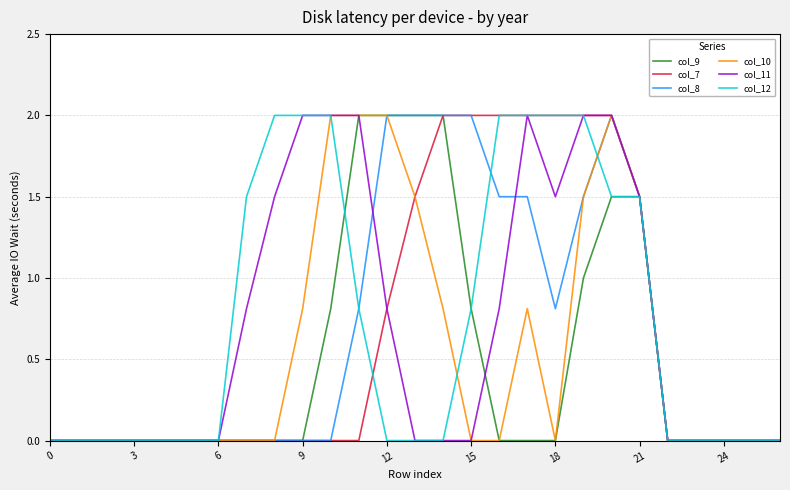

After their last crossing, which series has the higher values: col_10 or col_12?

col_10